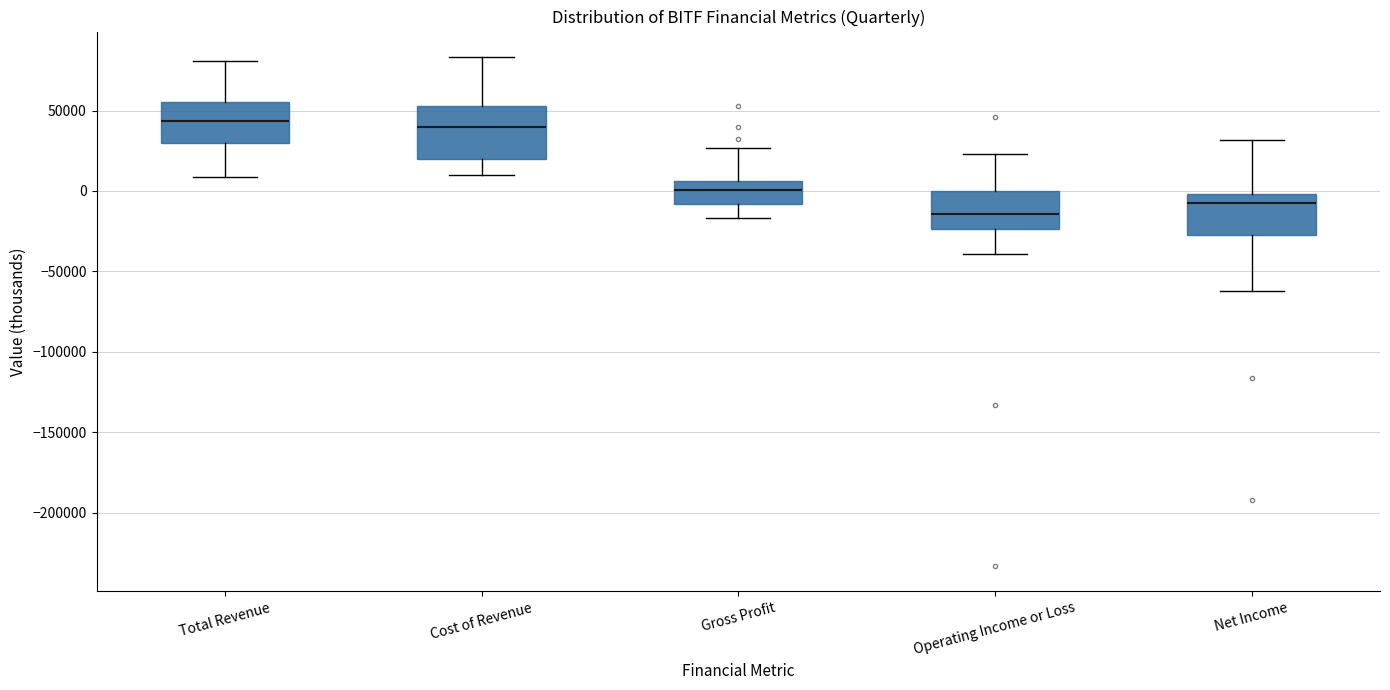

Reading left to right, transcribe this box plot: for each box, give where its median line is, the range the box spans, and where its two whiskers end, as read against the y-axis. The values are not printed on the chart, so give them approximately, as read against the axis.

Total Revenue: median 45000, box 30000 to 55000, whiskers 10000 to 80000
Cost of Revenue: median 40000, box 20000 to 55000, whiskers 10000 to 85000
Gross Profit: median 0, box -10000 to 5000, whiskers -15000 to 25000
Operating Income or Loss: median -15000, box -25000 to 0, whiskers -40000 to 25000
Net Income: median -10000, box -25000 to 0, whiskers -60000 to 30000